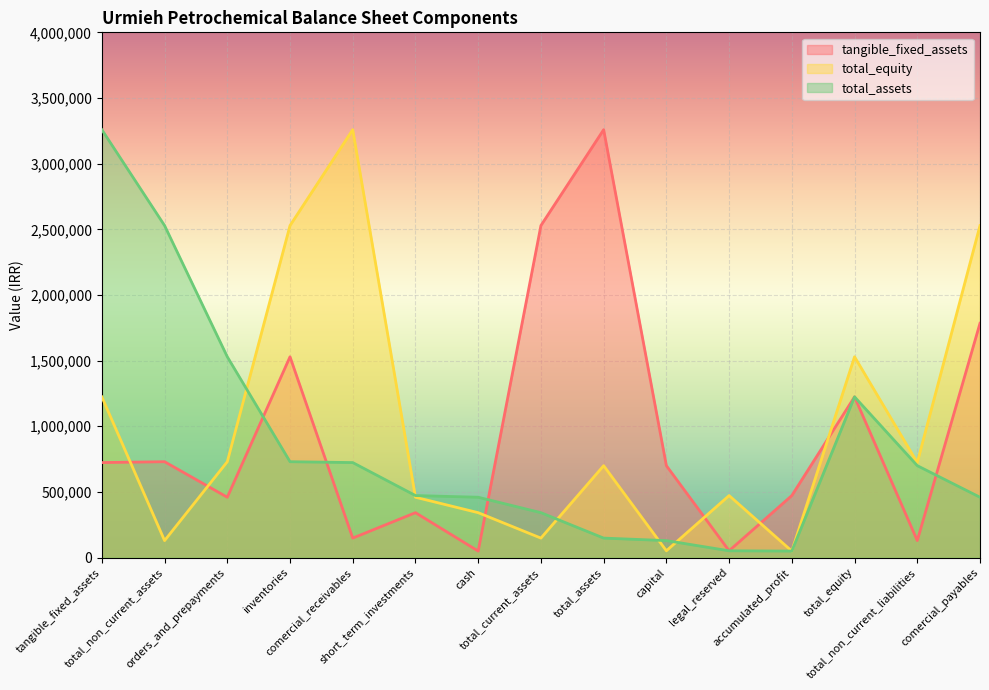

What is the value of the total_assets point at the 15th from the left?

459481